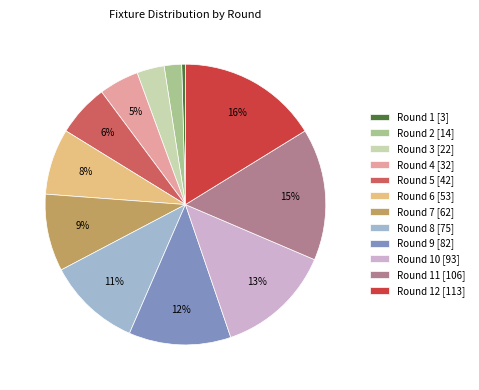

Is there a majority slice in this chart?

No